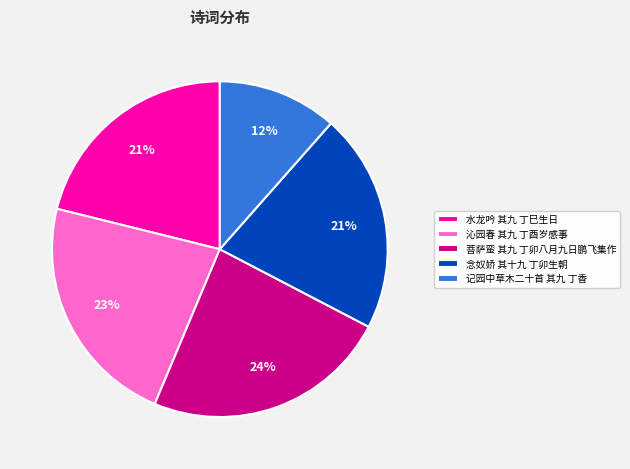

What percentage is the 菩萨蛮 其九 丁卯八月九日鹏飞集作 slice, to the nearest percent?

24%